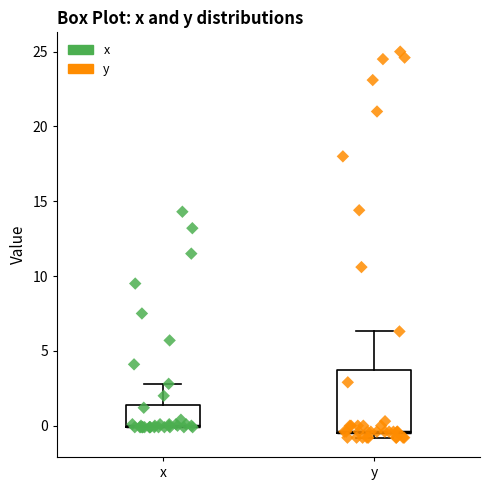

Reading left to right, read every box against the y-axis: the position of its median line, the range the box covers, and the ends of its whiskers. The values are not printed on the chart, so give them approximately, as read against the axis.

x: median 0.0 (drawn on the box's lower edge), box 0.0 to 1.5, whiskers 0.0 to 3.0
y: median -0.5 (drawn on the box's lower edge), box -0.5 to 4.0, whiskers -1.0 to 6.5